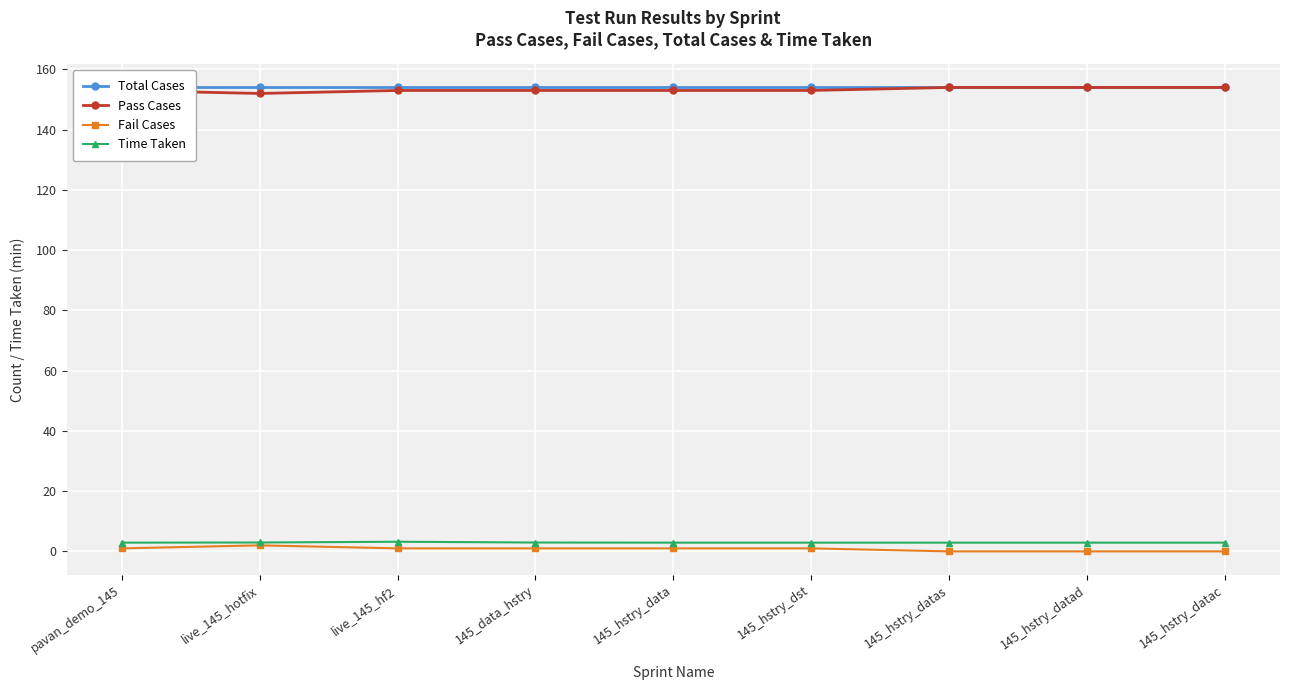

Count the Time Taken values in the range 2 to 3.

8